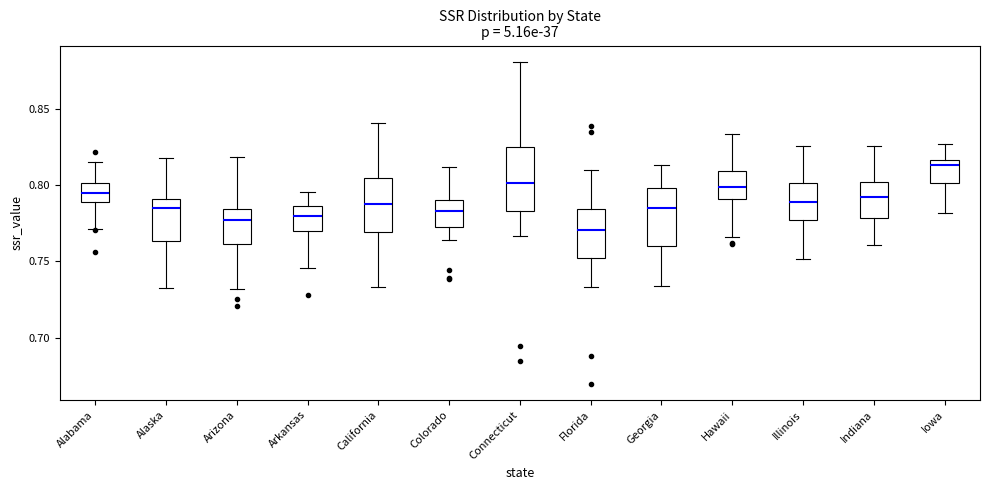

Where does the lower whisker of the box for Arizona end on the y-axis? The values are not printed on the chart, so give them approximately, as read against the axis.

0.730